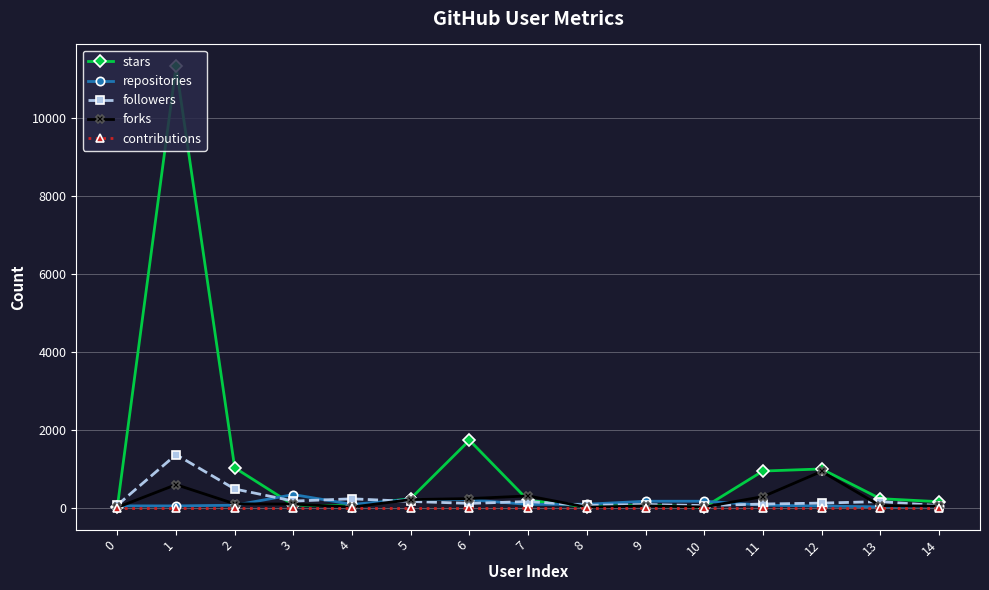

What is the total value across all series at 12?

2075